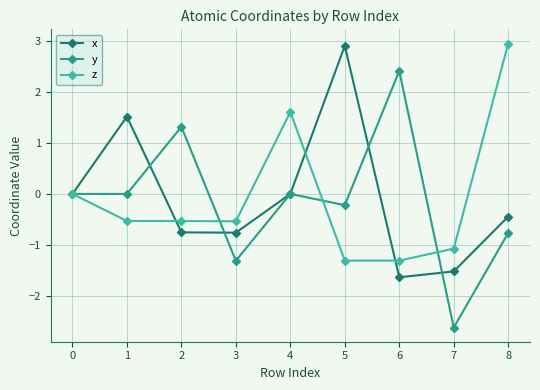

Rank the series at 8 from lowest to highest value.

y, x, z